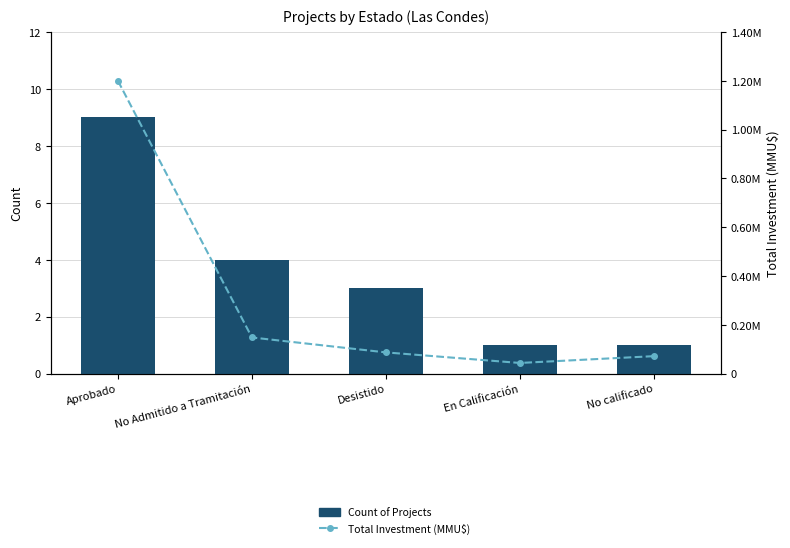

How many categories are shown in the chart?

5